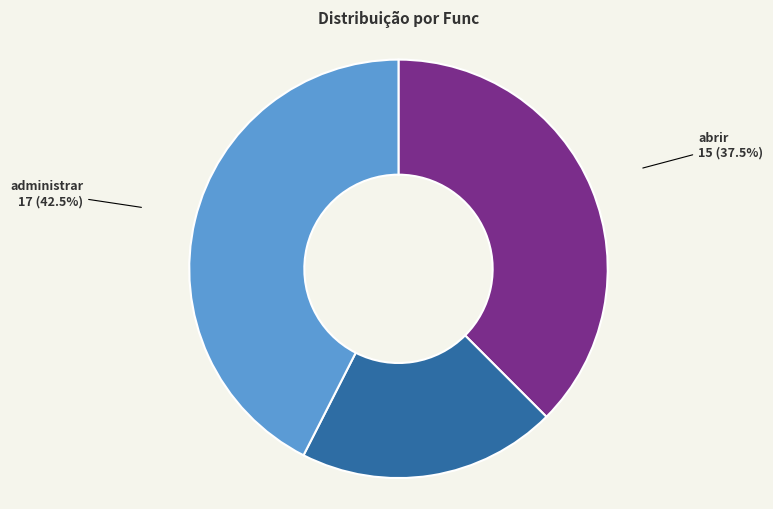

Is there a majority slice in this chart?

No